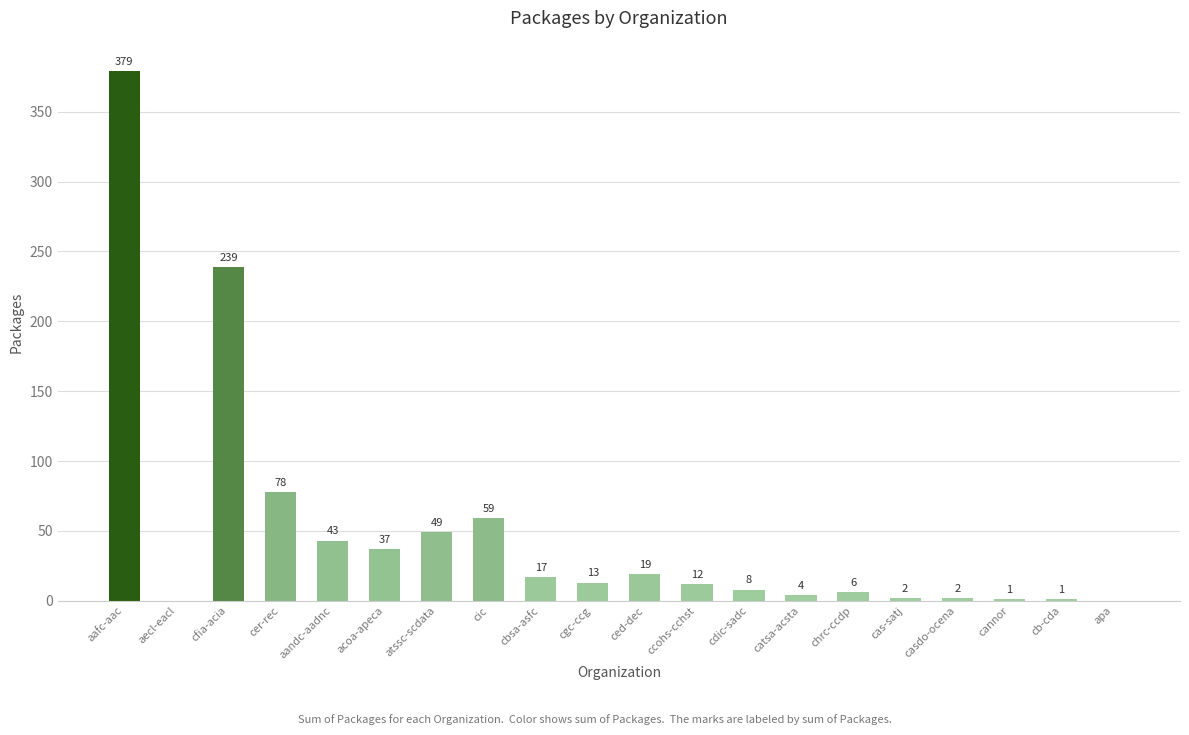

Where is the data nearest to the value 189?

cfia-acia